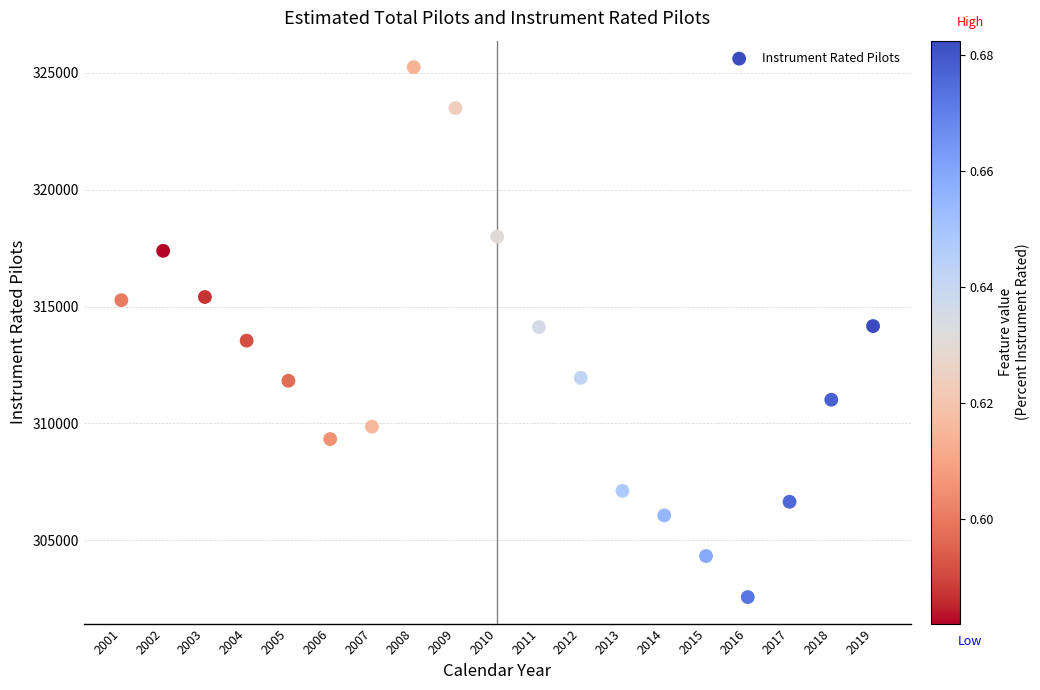

What is the range of Y values (max minus min)?

22675